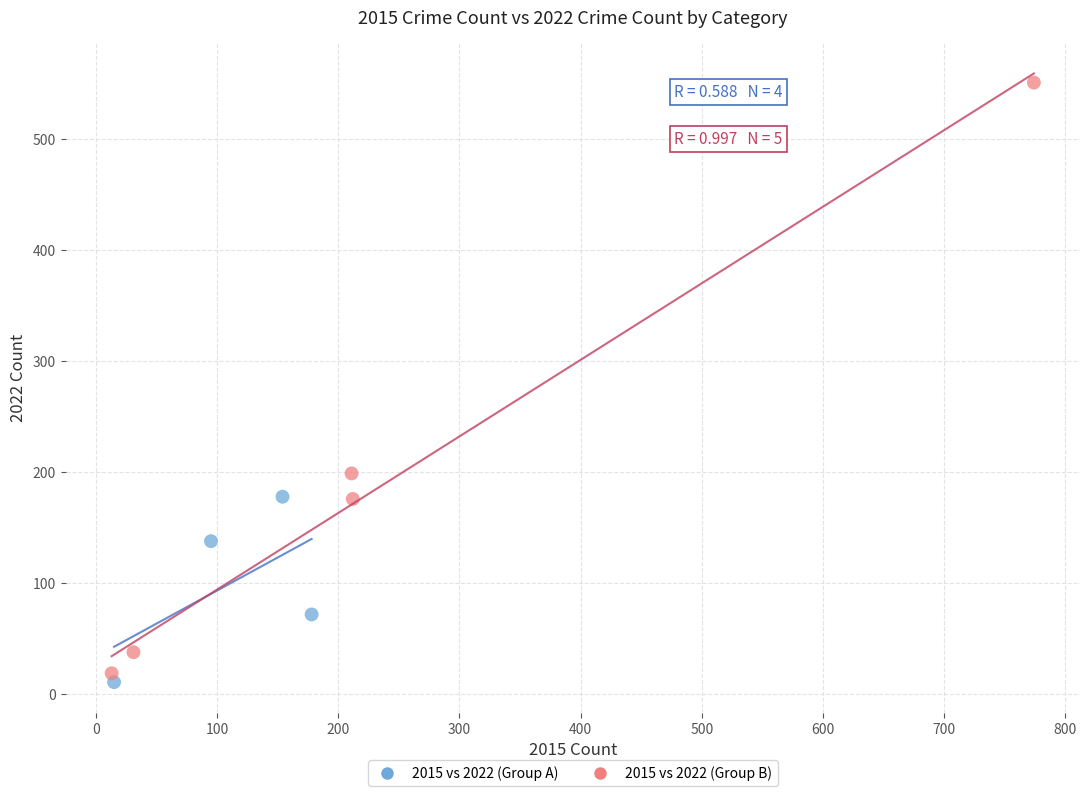

Which series contains the highest Y value?

2015 vs 2022 (Group B)